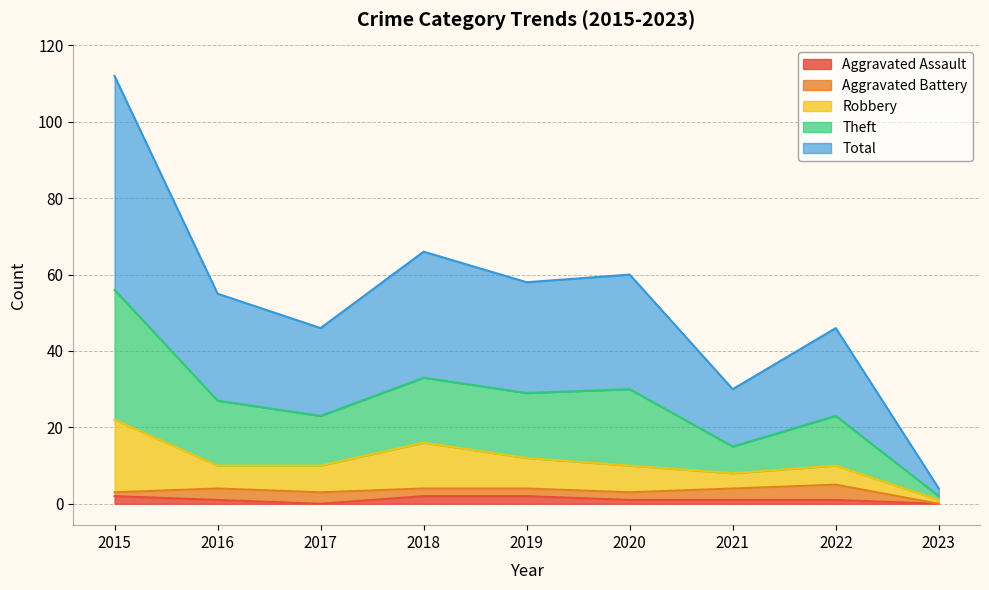

Does the chart have visible grid lines?

Yes